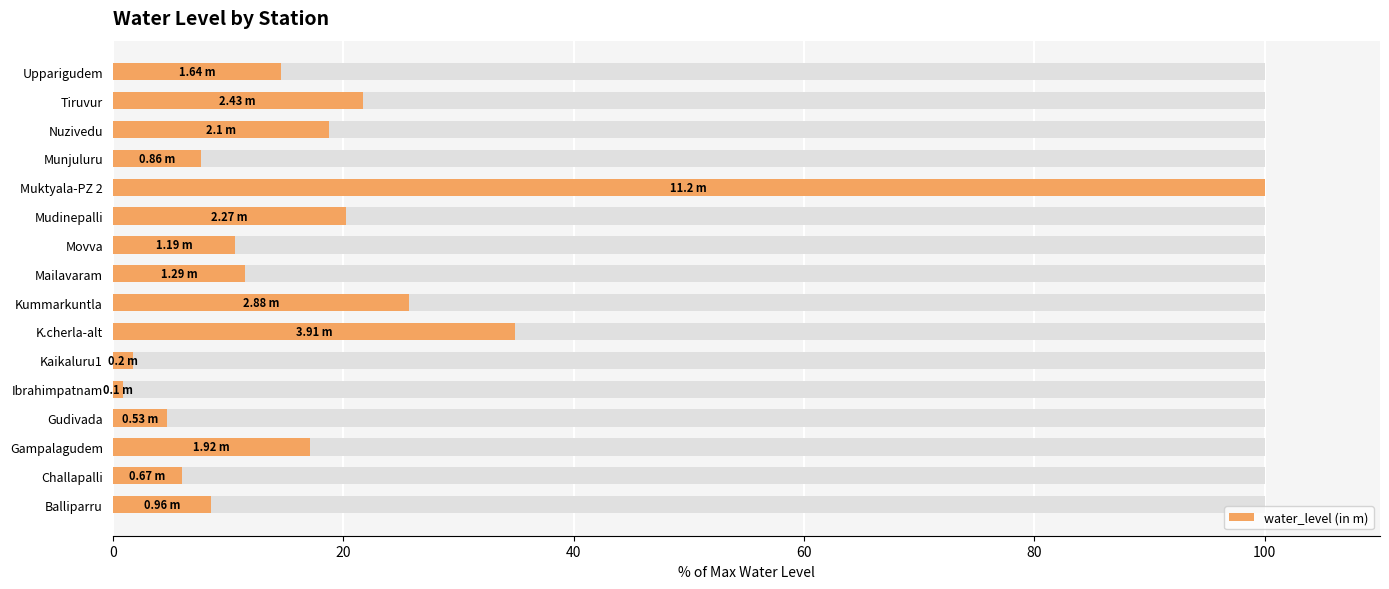

Reading left to right, transcribe all the data shown in this chart.

8.6	6.0	17.1	4.7	0.9	1.8	34.9	25.7	11.5	10.6	20.3	100.0	7.7	18.8	21.7	14.6